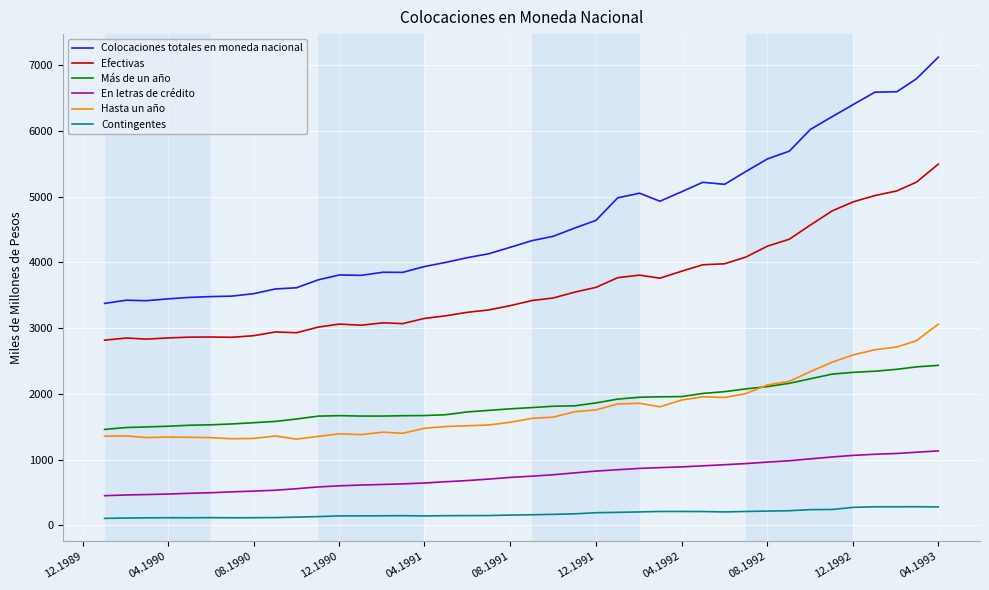

At how many categories does at least one series exceed 1965?

40